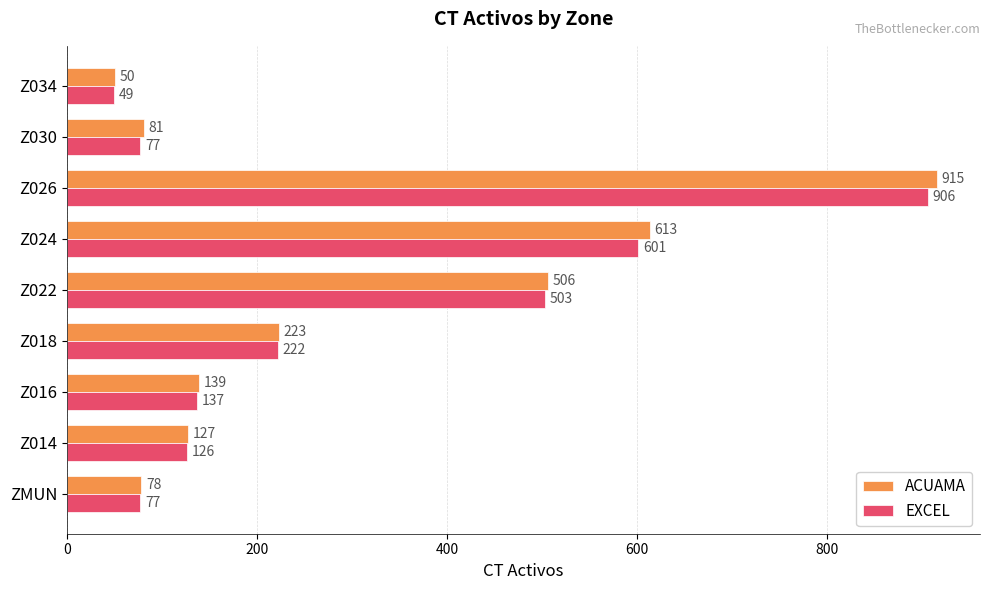

List the series in order of their peak value, highest first.

ACUAMA, EXCEL